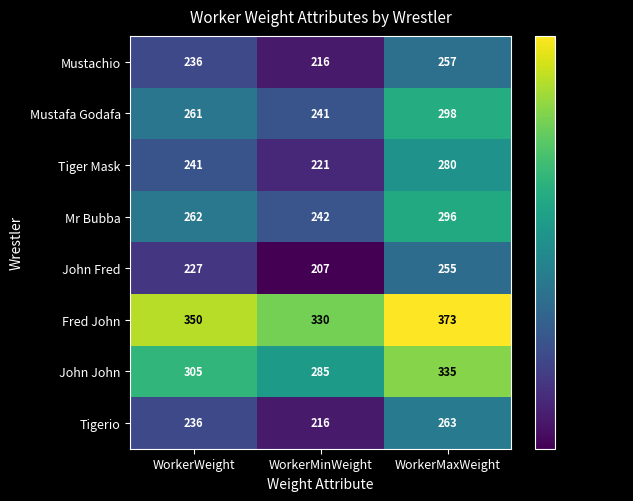

What is the total value across all series at WorkerMinWeight?

1958